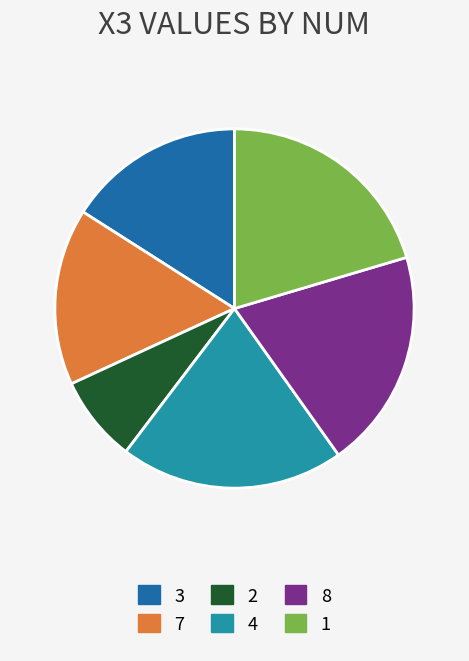

Is it true that 1 is 20% of the pie?

True